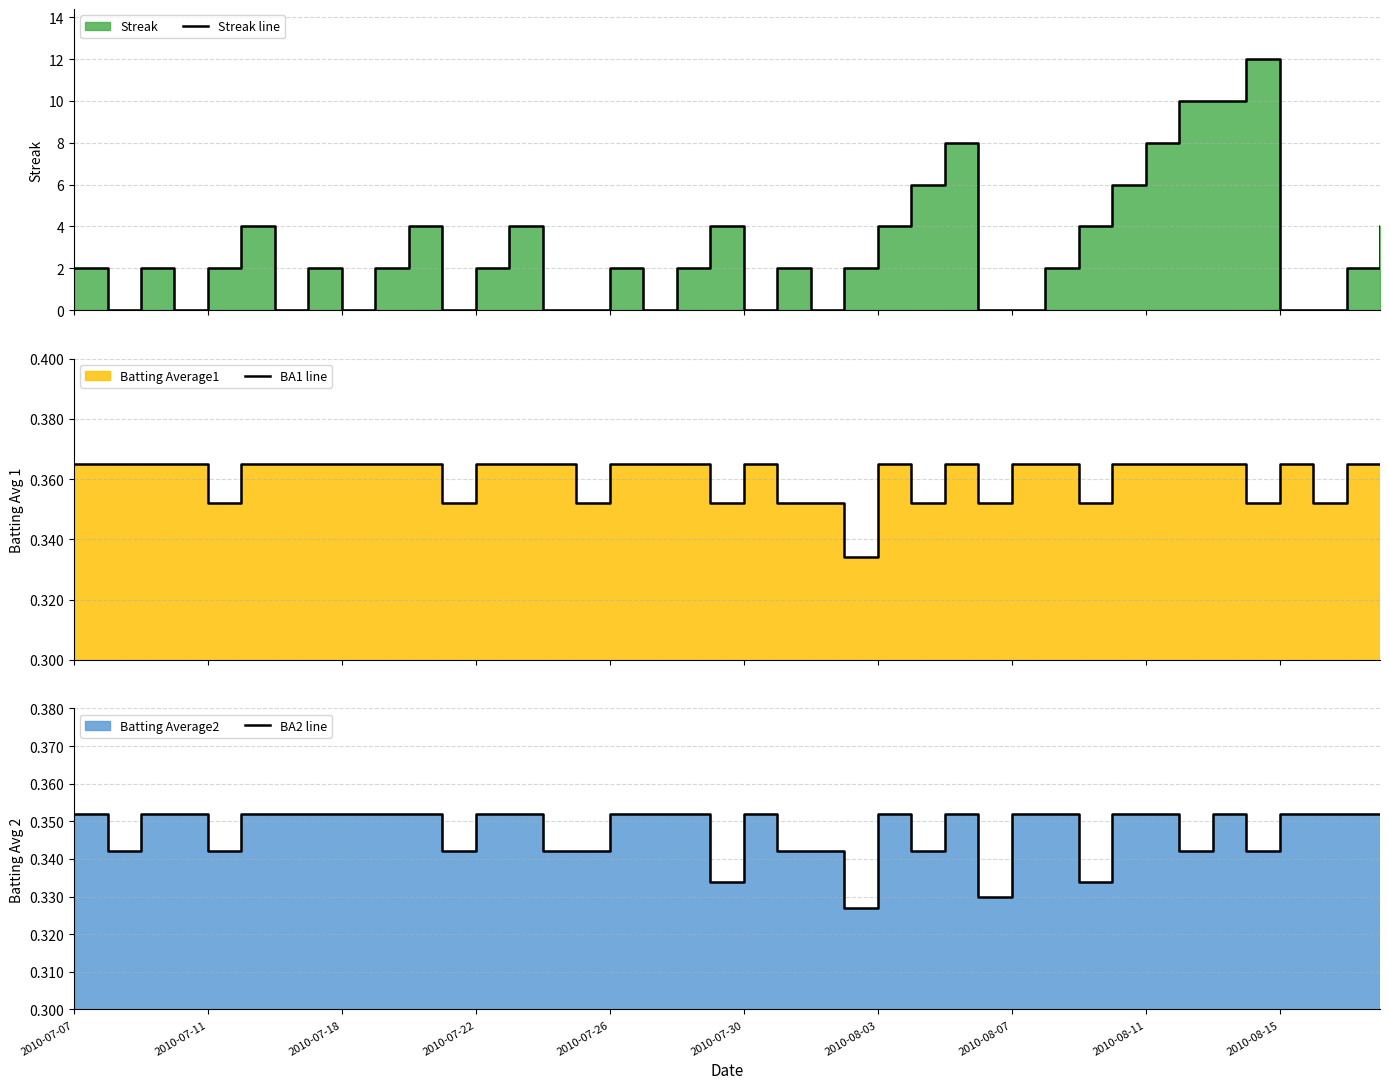

At 2010-07-22, list the series in order from smallest to largest.

BA2 line, BA1 line, Streak line